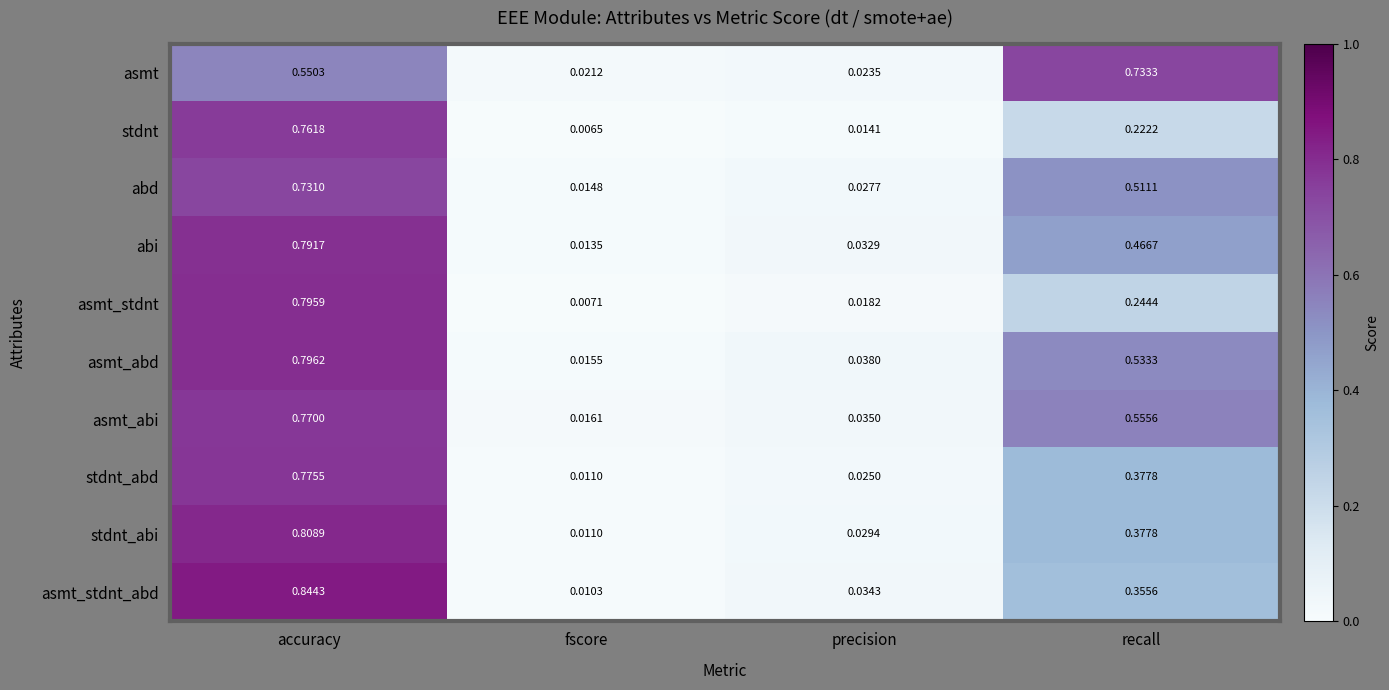

How many series are shown in this chart?

10